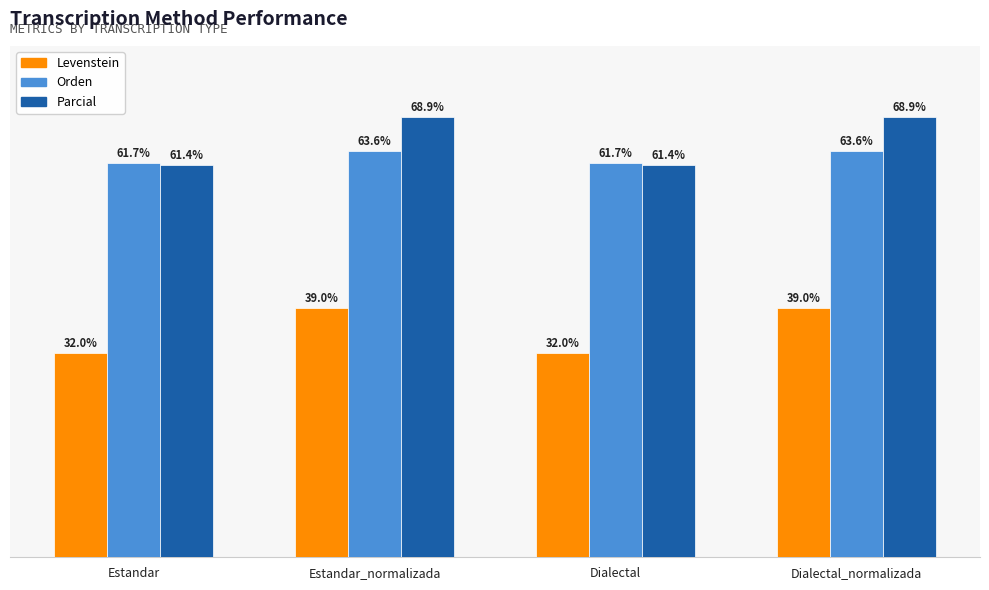

Are the bars grouped side by side (vs. stacked)?

Yes